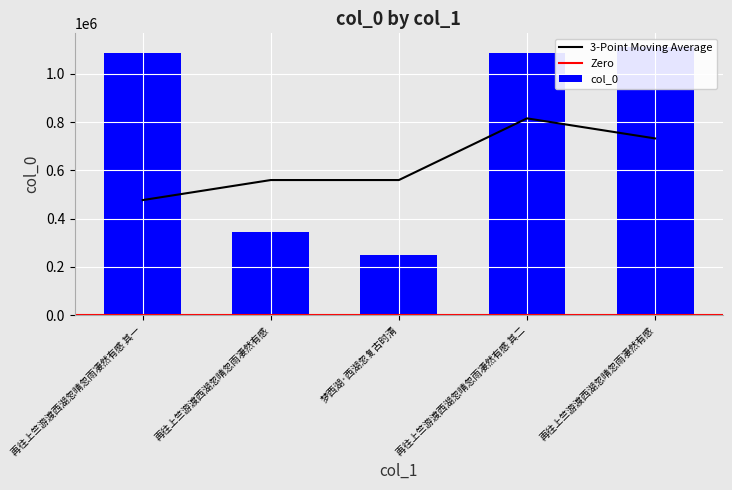

What is the maximum value shown in the chart?

1112067